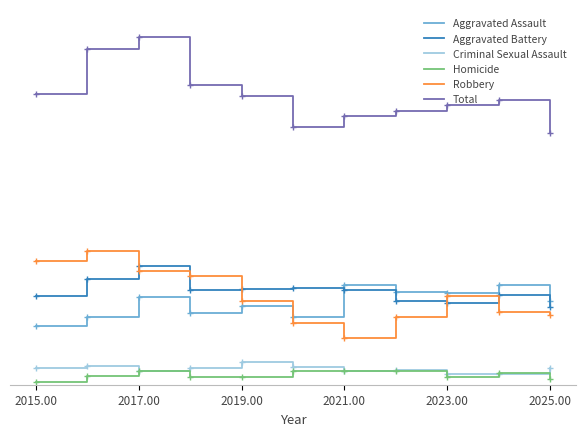

What is the minimum value for Homicide?

5